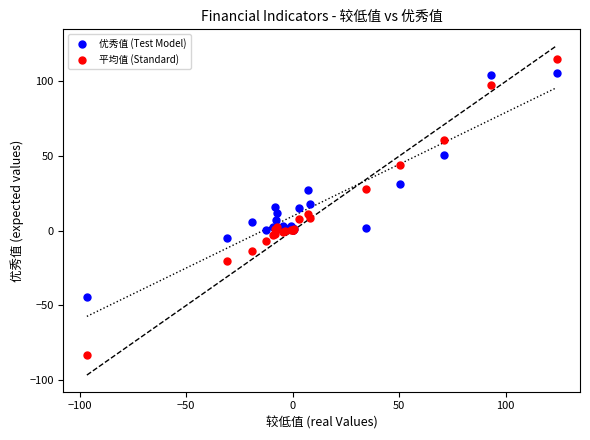

Which series has the widest spread of Y values?

平均值 (Standard)